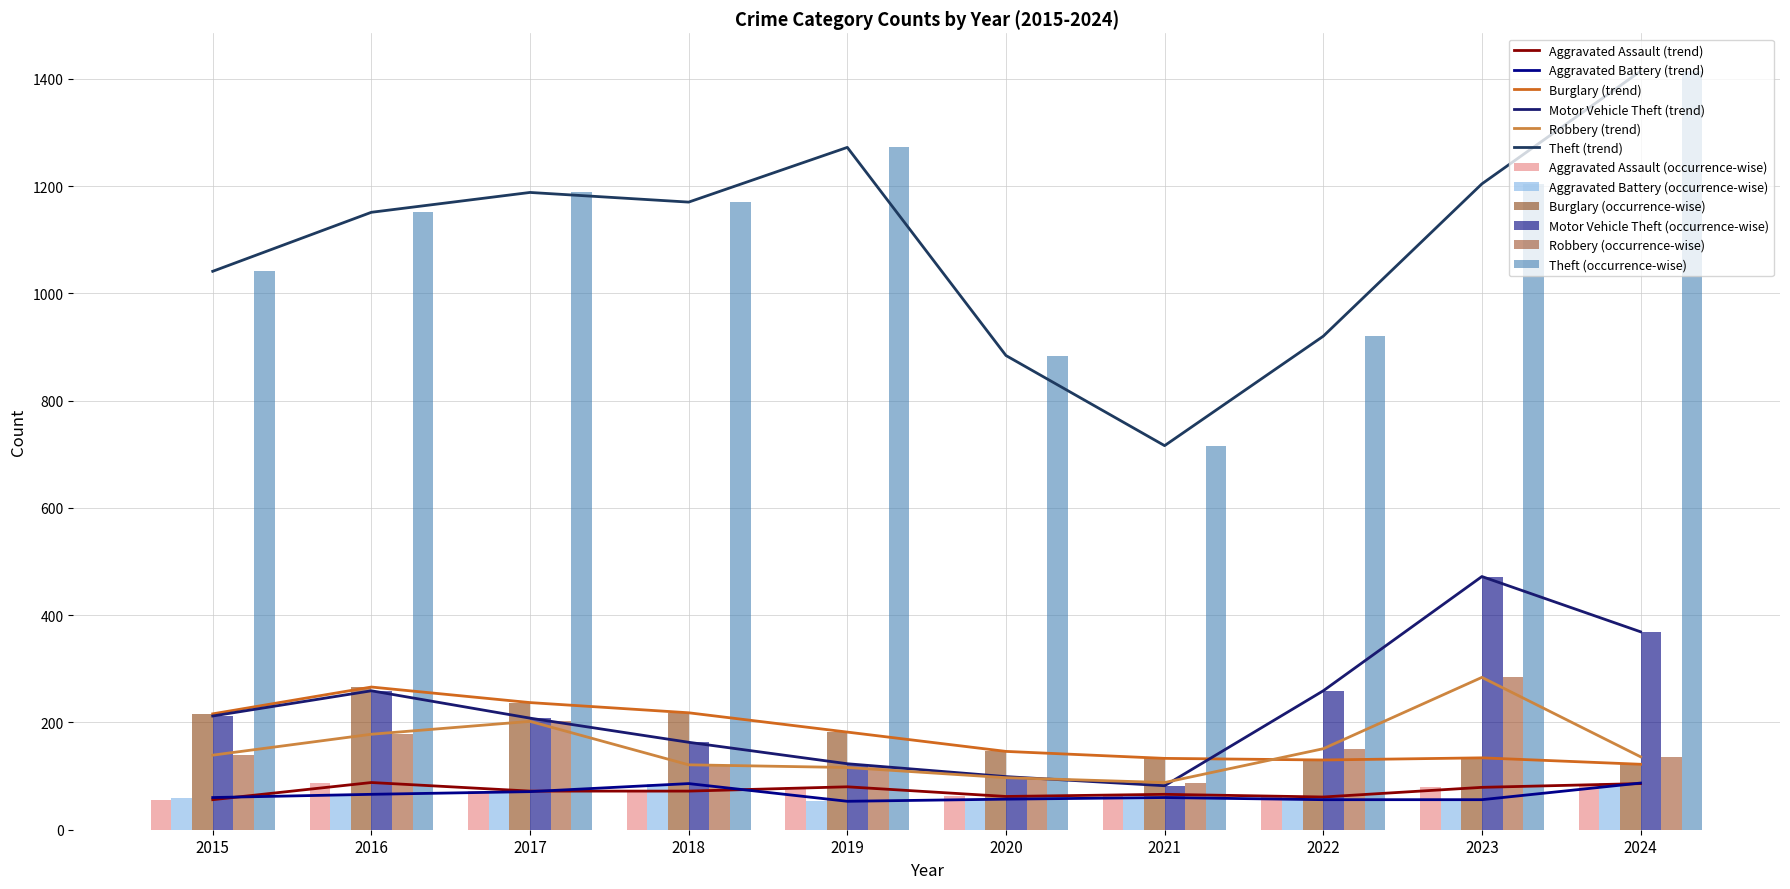

True or false: Burglary has a value of 122 at 2024.

True